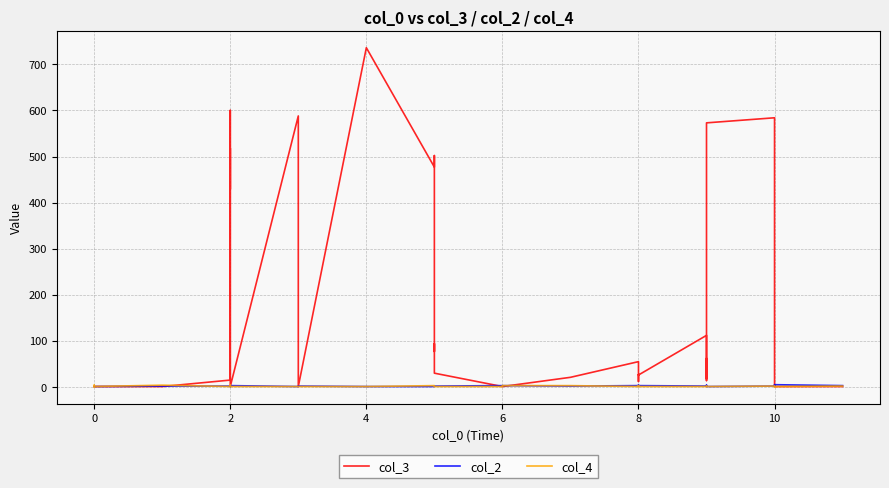

Does the chart have visible grid lines?

Yes